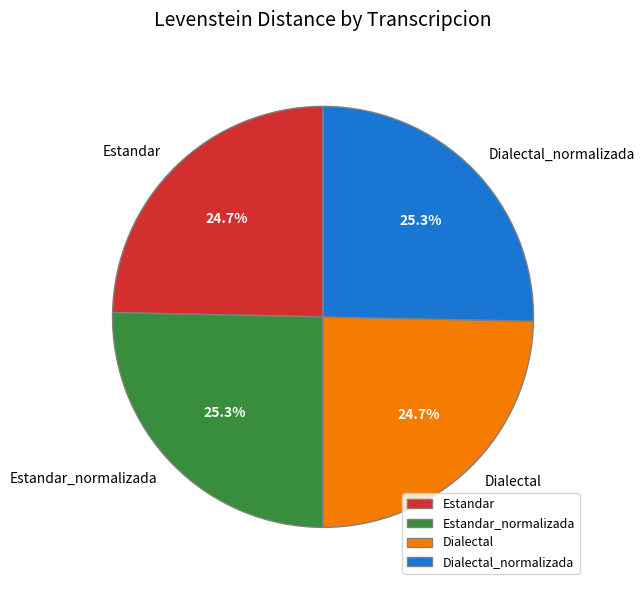

What percentage is the Dialectal_normalizada slice, to the nearest percent?

25%